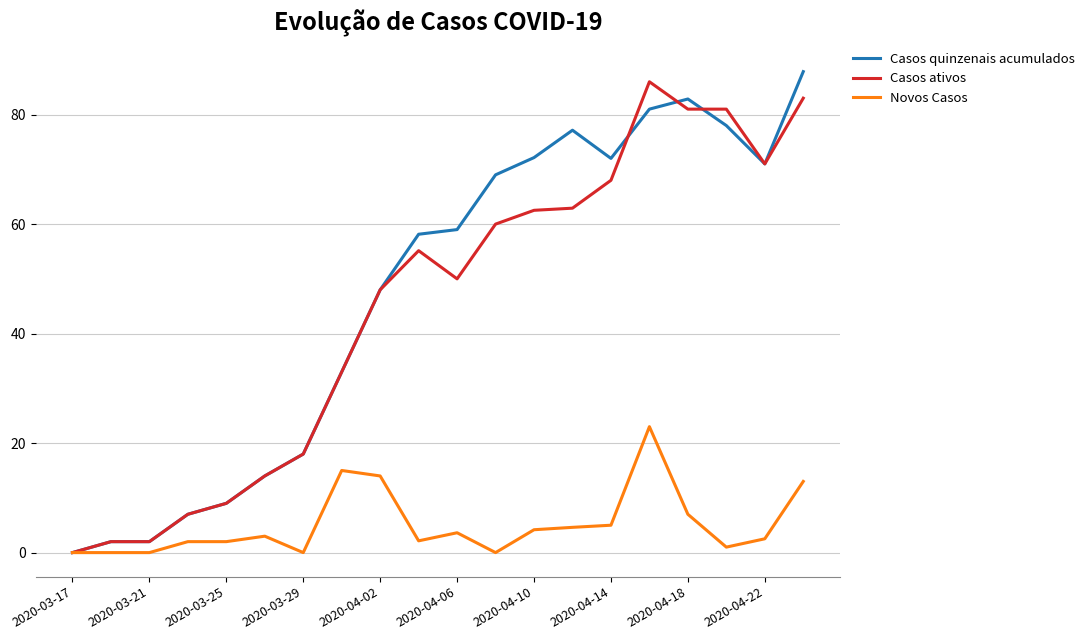

True or false: Novos Casos has more than 1 interior local peaks.

True